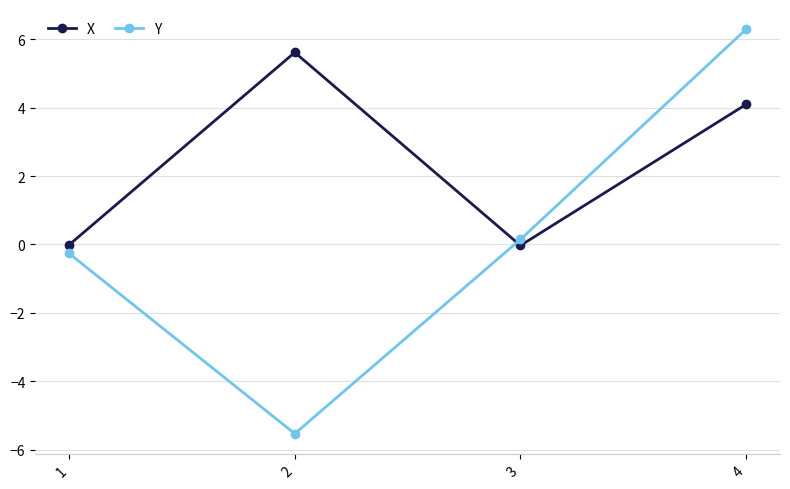

Read the Y value at 2.

-5.5